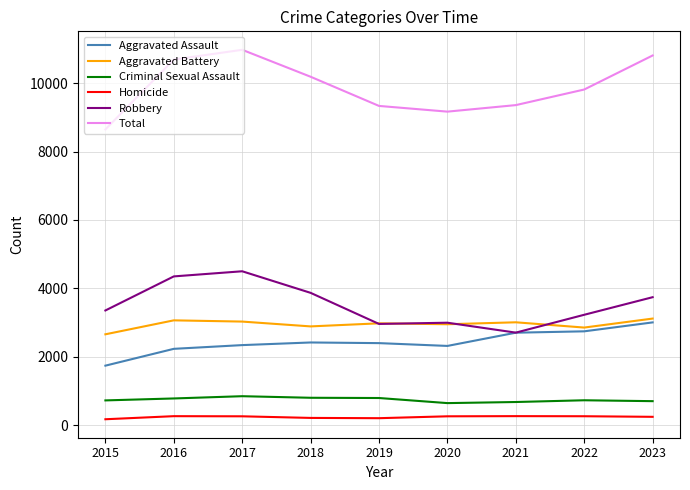

True or false: Aggravated Battery and Criminal Sexual Assault cross at least once.

False